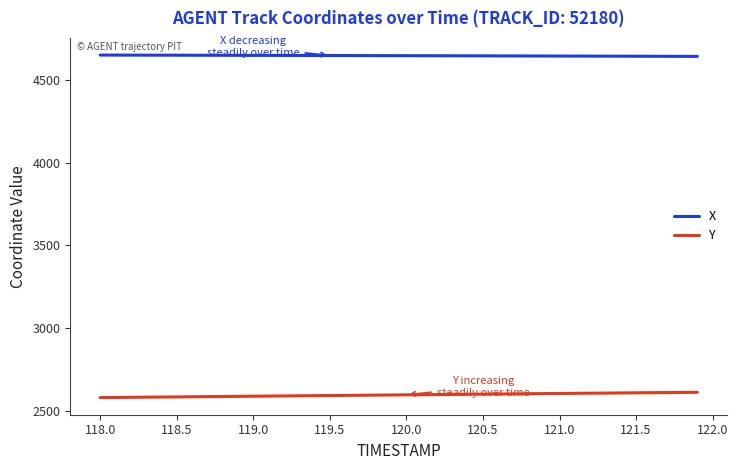

What is the smallest value displayed?

2578.5